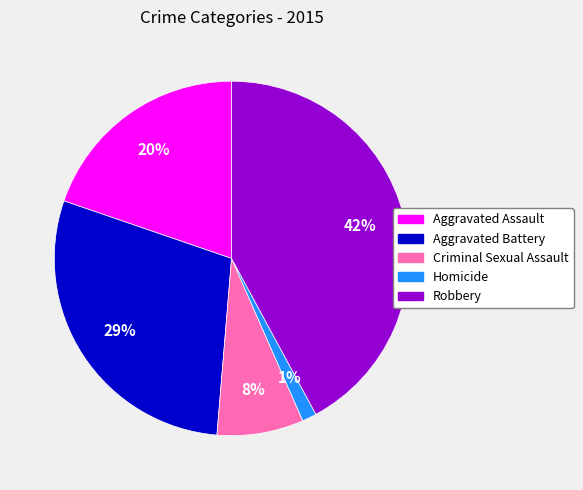

Do Homicide and Criminal Sexual Assault together represent more than half of the pie?

No